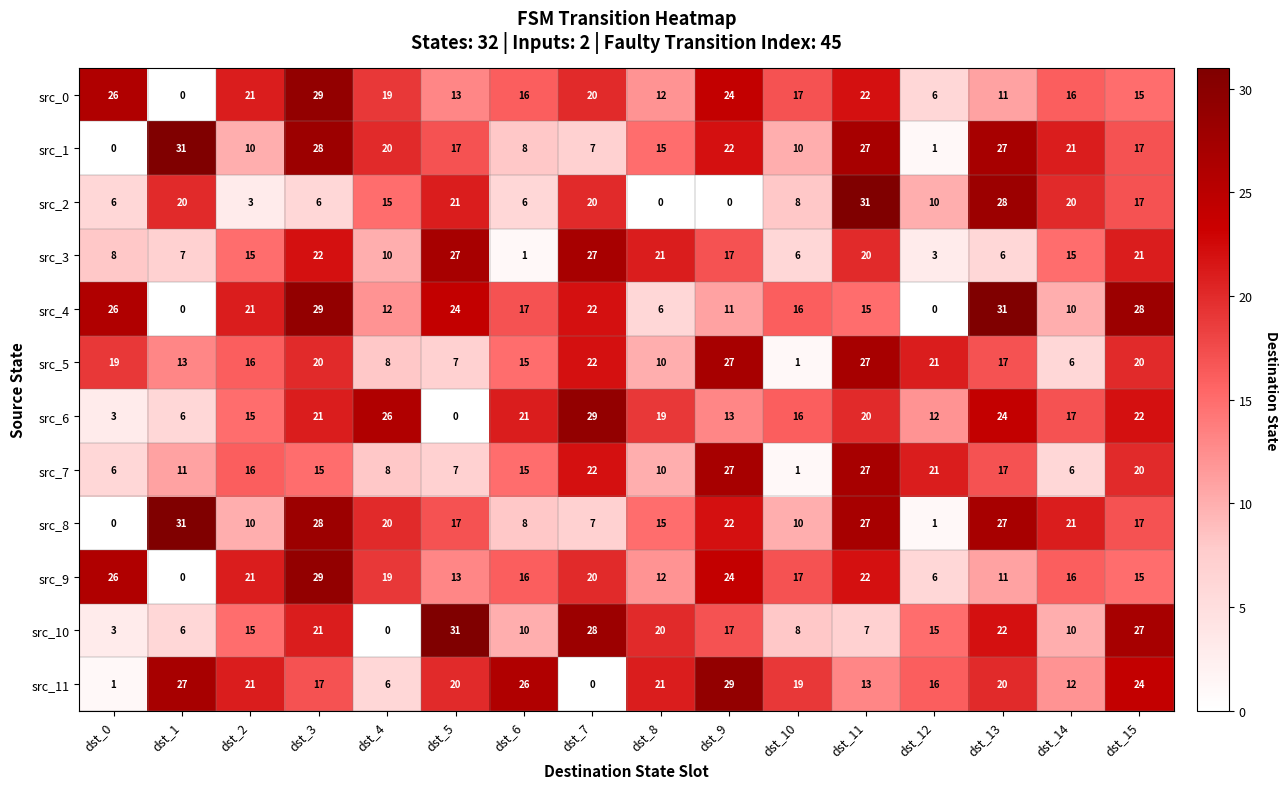

Which series has the largest total across all categories?

src_11